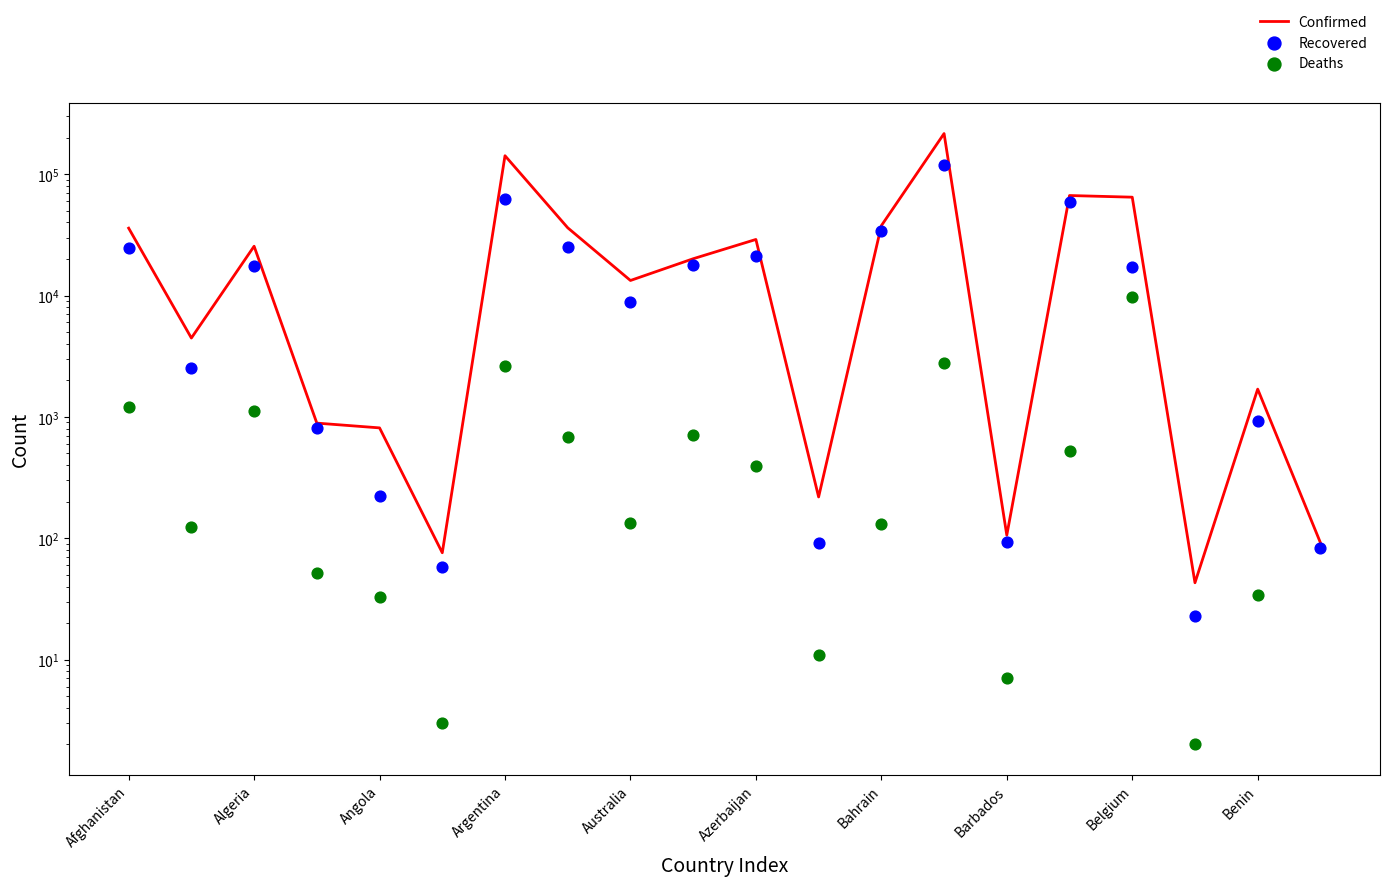

At how many categories does at least one series exceed 6865?

11